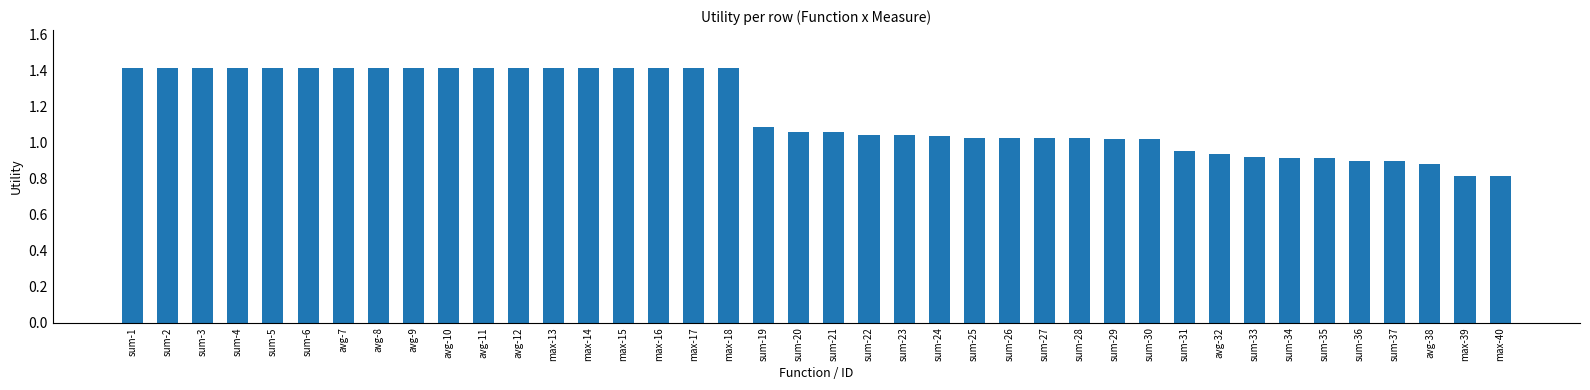

What is the change in value from avg-32 to max-39?

-0.1